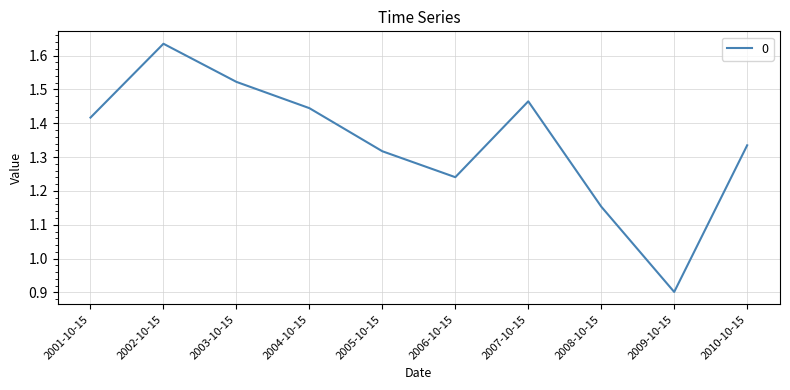

What is the difference between the second highest and second lowest values?

0.4